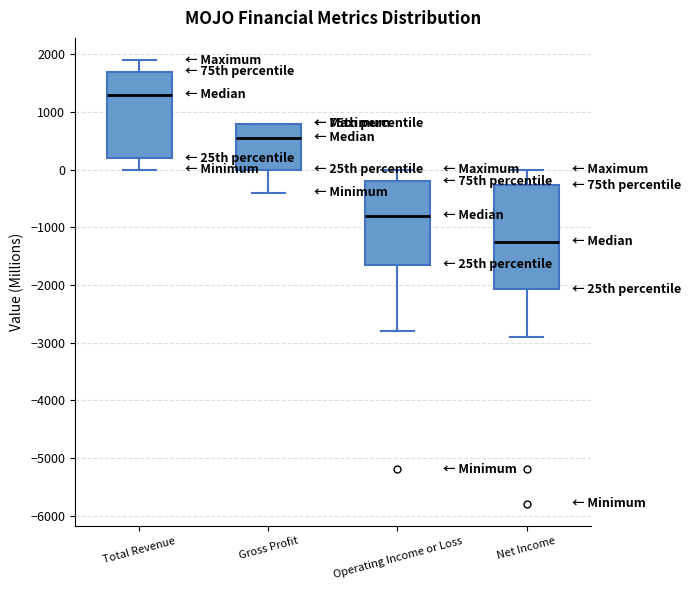

Where is the lower edge of the box for Gross Profit on the y-axis? The values are not printed on the chart, so give them approximately, as read against the axis.

0